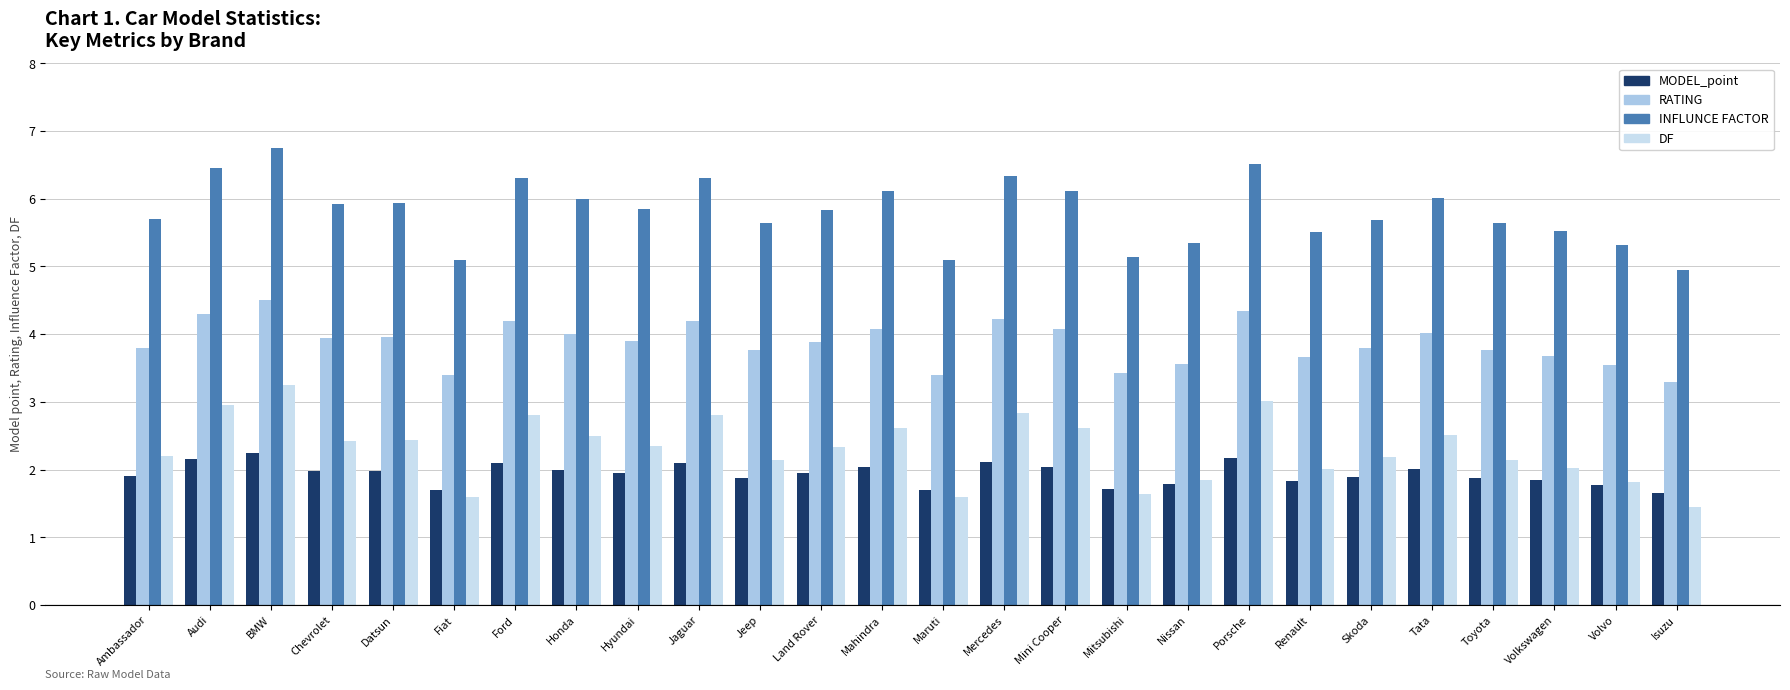

What is the maximum value shown in the chart?

6.8